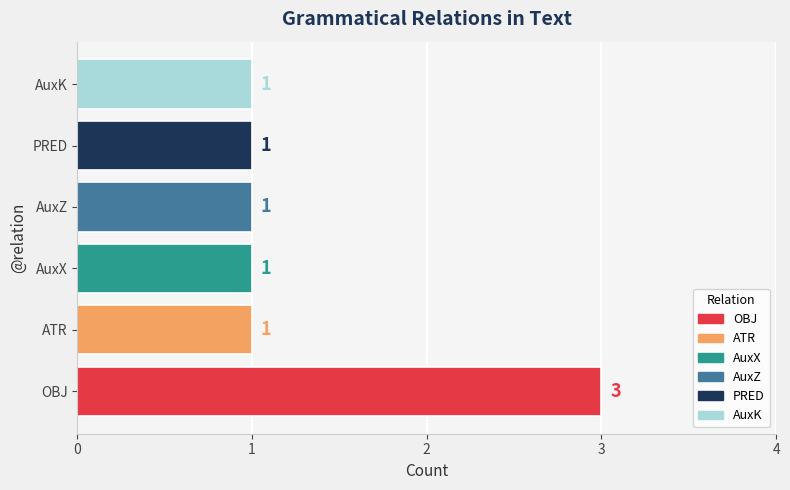

What is the greatest value displayed?

3